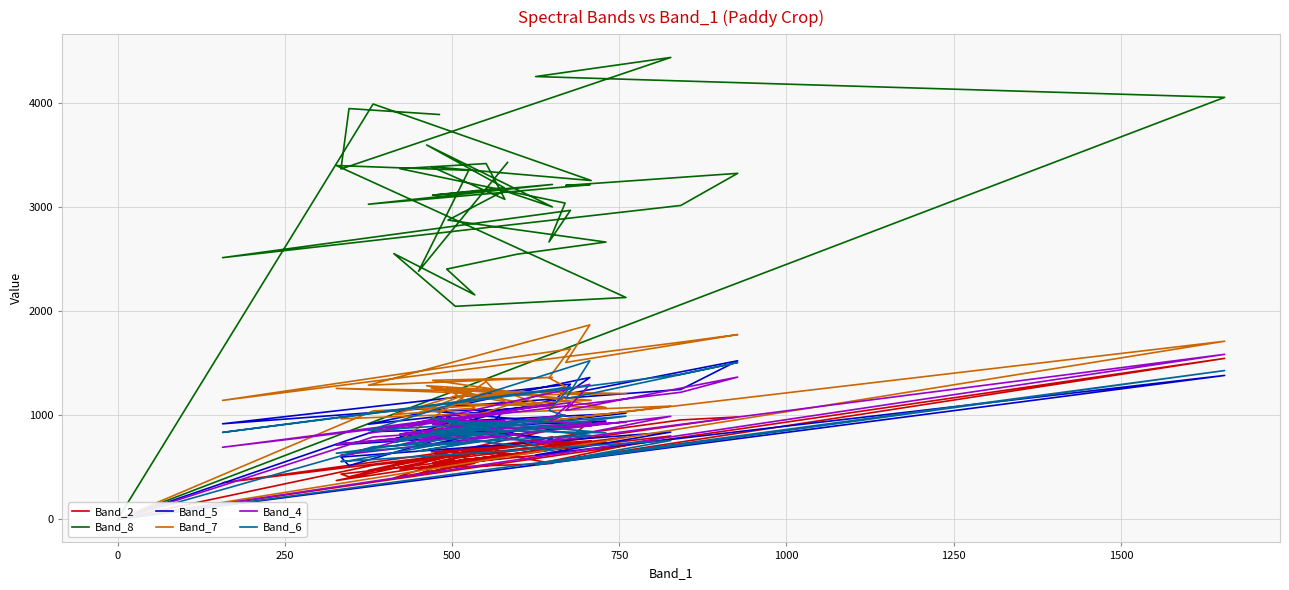

At which label does Band_5 first exceed 915?

750